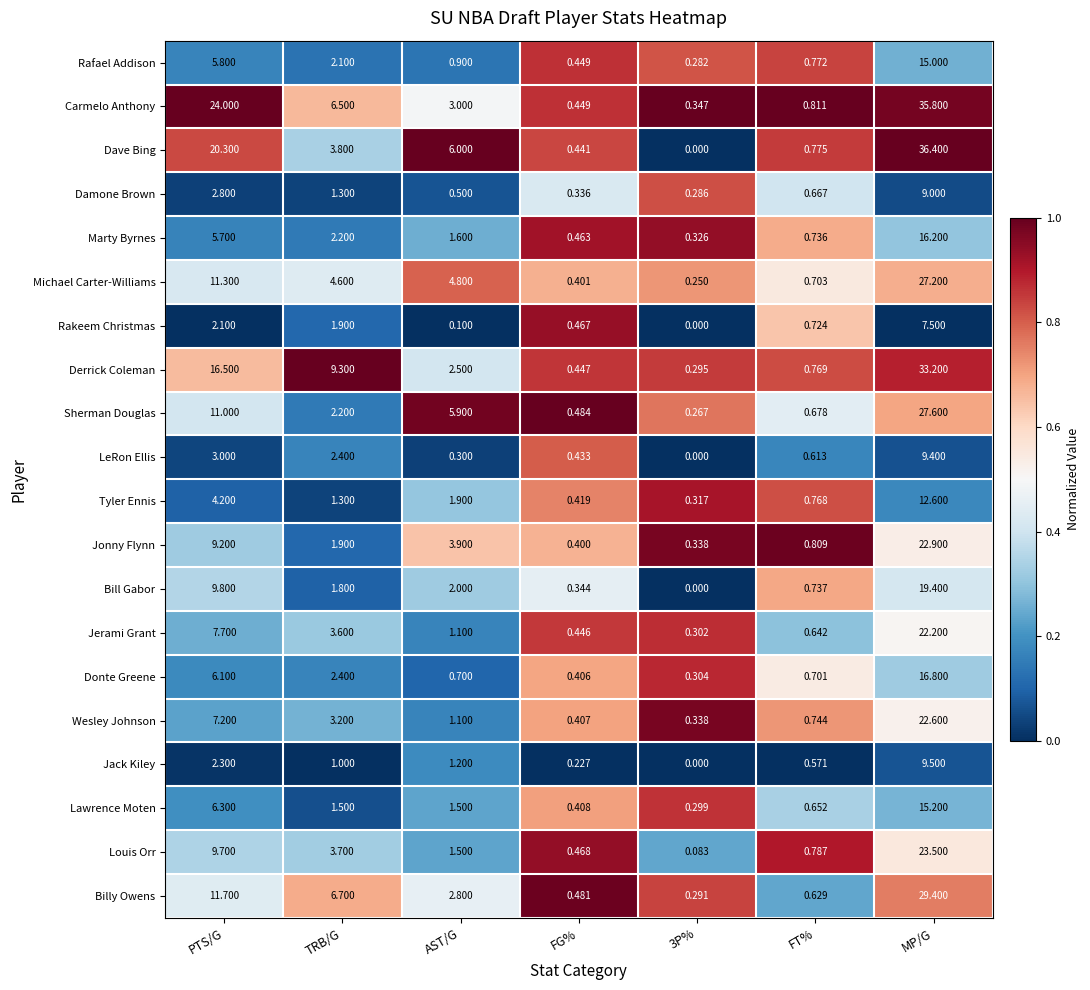

Which series has the widest spread of values?

Dave Bing